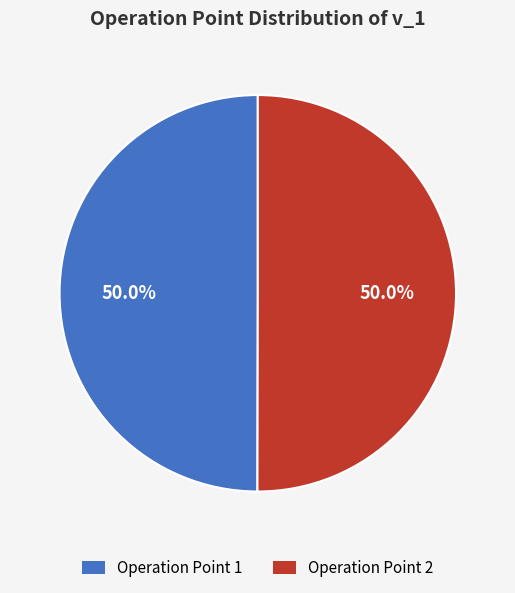

How many segments does this pie chart have?

2